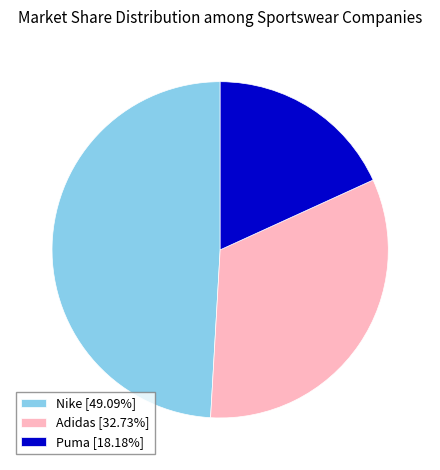

Is Nike [49.09%] the majority of the pie?

No